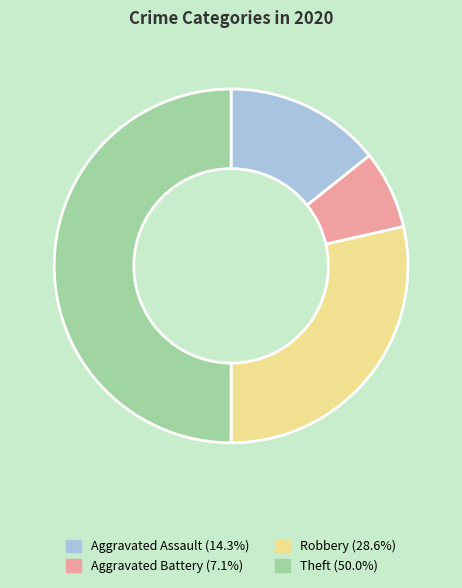

Do Theft and Aggravated Battery together represent more than half of the pie?

Yes